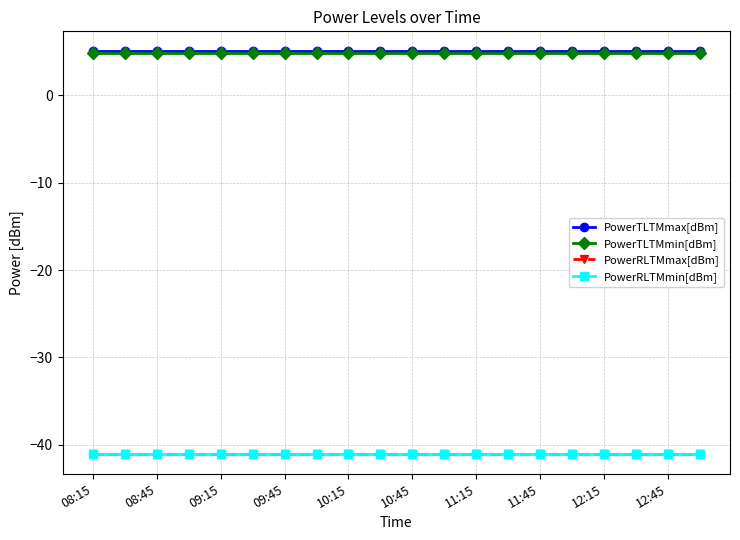

Is this an area chart (filled region under the line)?

No